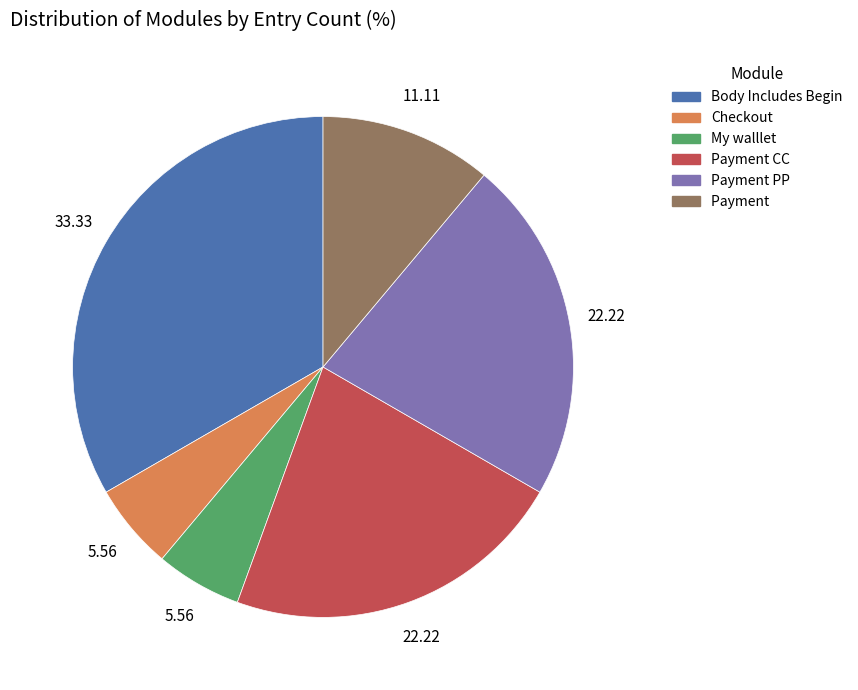

Is there a majority slice in this chart?

No